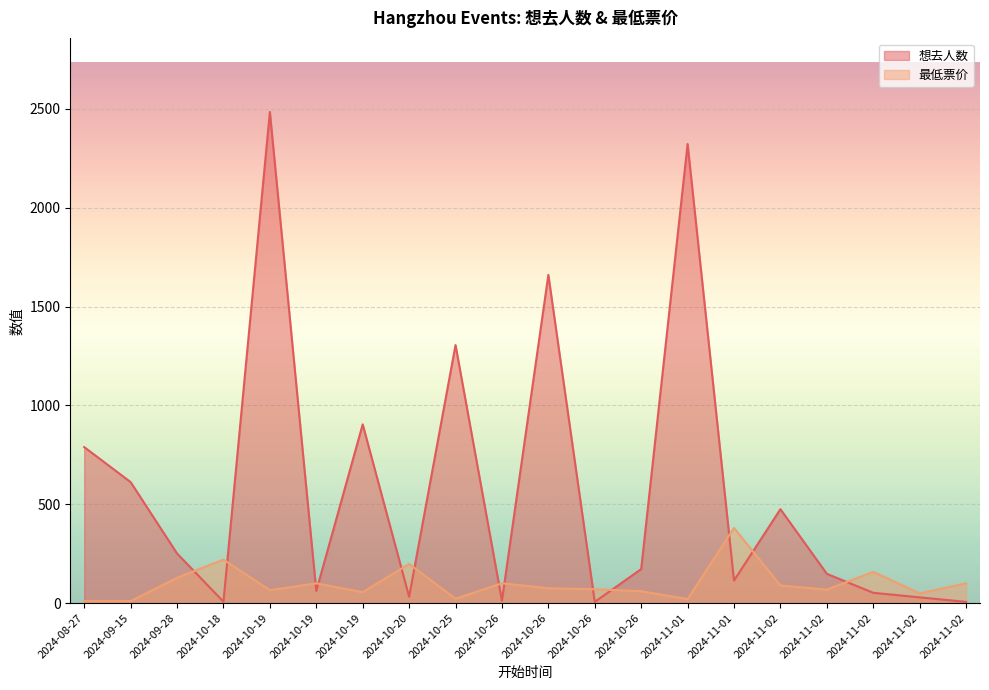

What is the difference between the 想去人数 values at 2024-11-02 and 2024-10-25?

1253